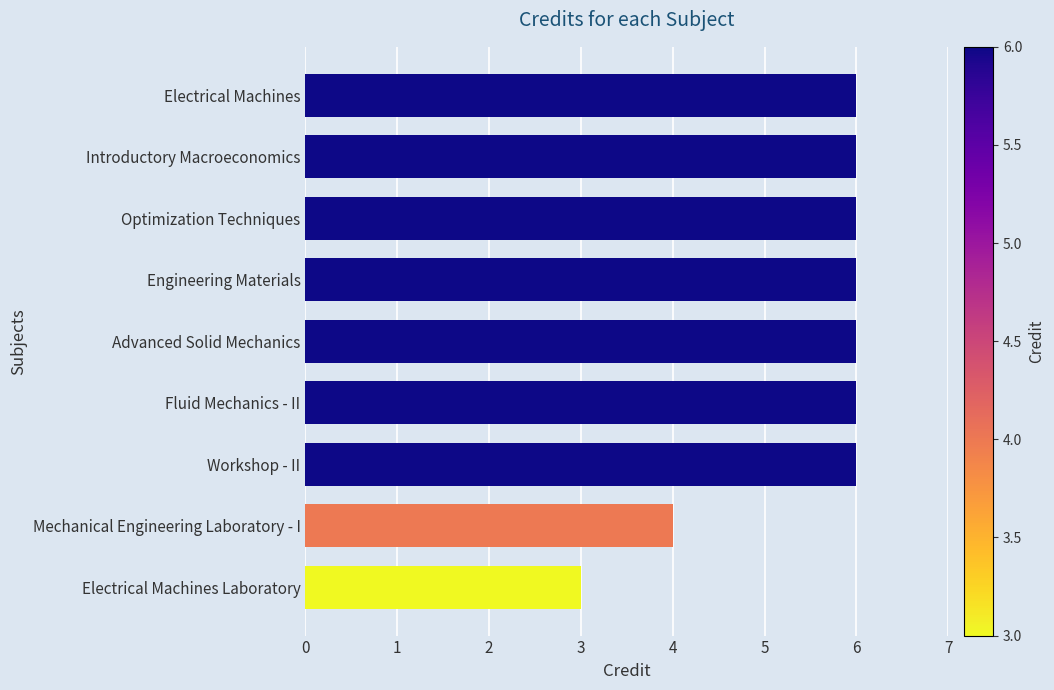

What is the difference between the second highest and minimum values?

3